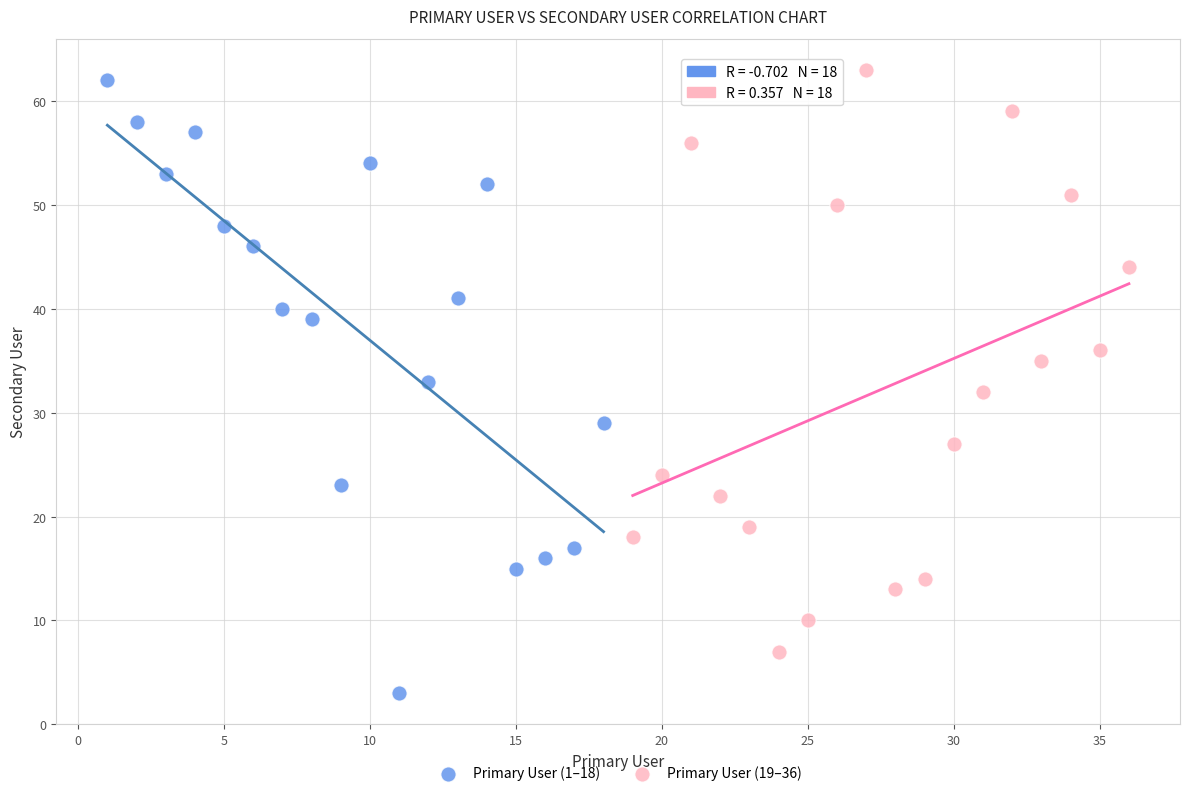

What are all the series names shown in the legend?

Primary User (1–18), Primary User (19–36)